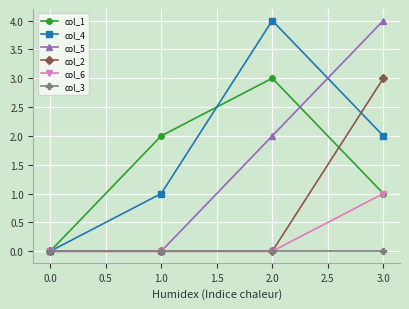

True or false: col_1 and col_5 intersect in this chart.

True